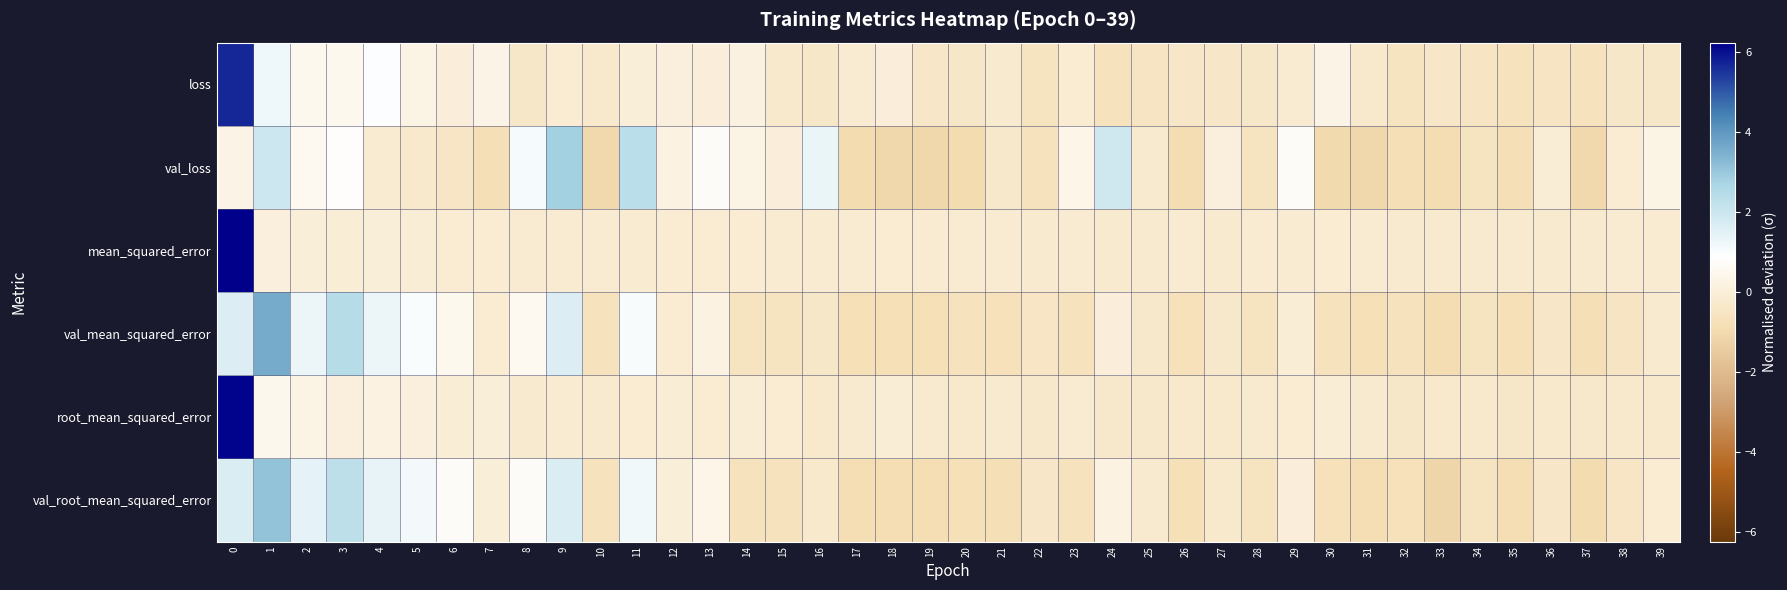

How many series are shown in this chart?

6